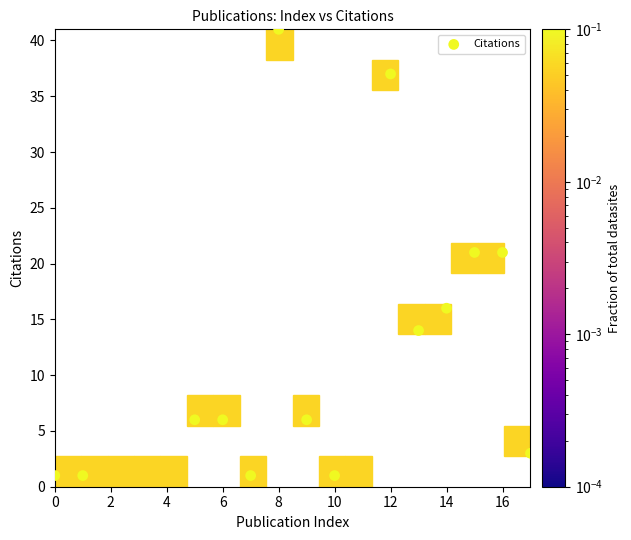

What is the range of Y values (max minus min)?

41